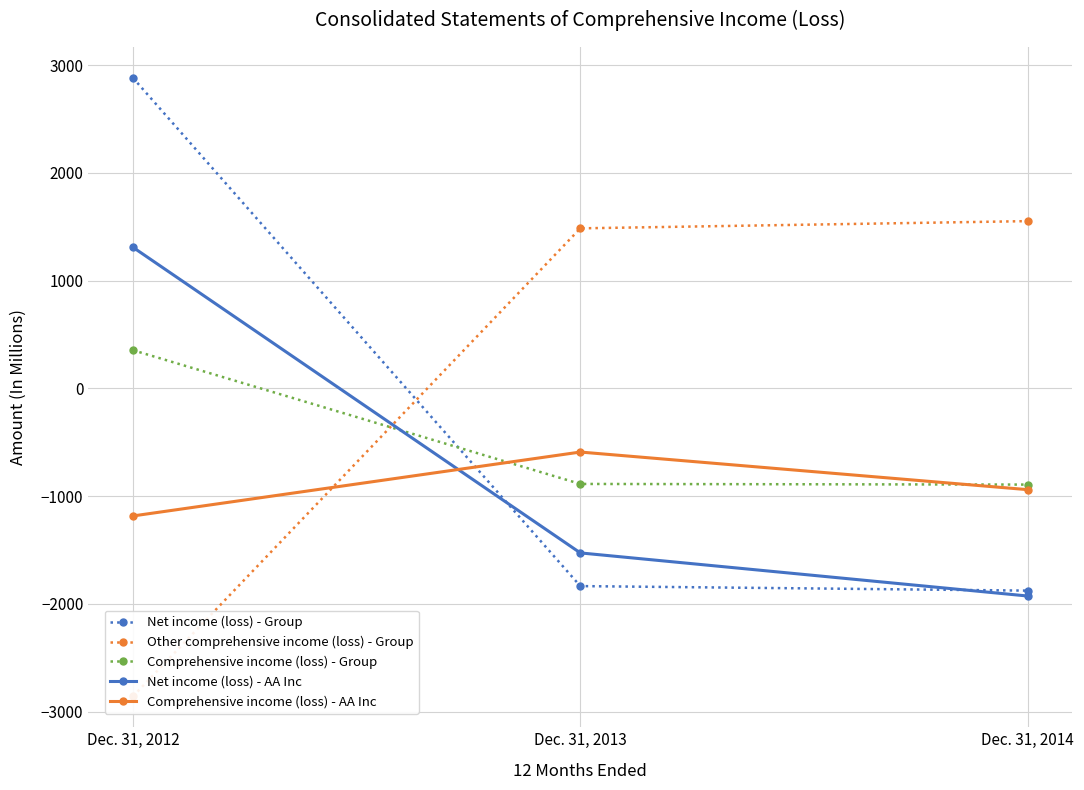

Rank the categories by Net income (loss) - Group value from highest to lowest.

Dec. 31, 2012, Dec. 31, 2013, Dec. 31, 2014